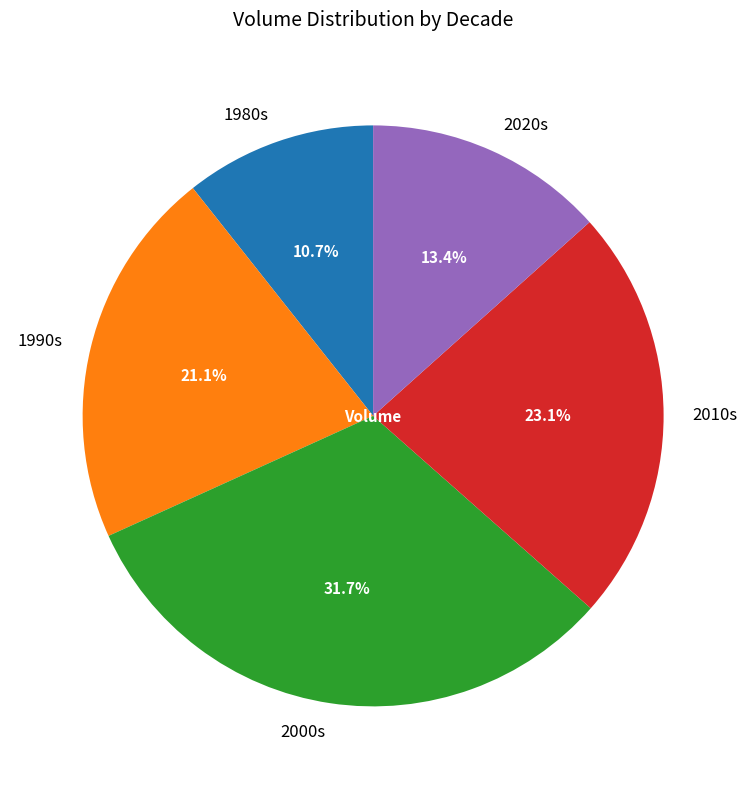

Rank the categories by value from lowest to highest.

1980s, 2020s, 1990s, 2010s, 2000s